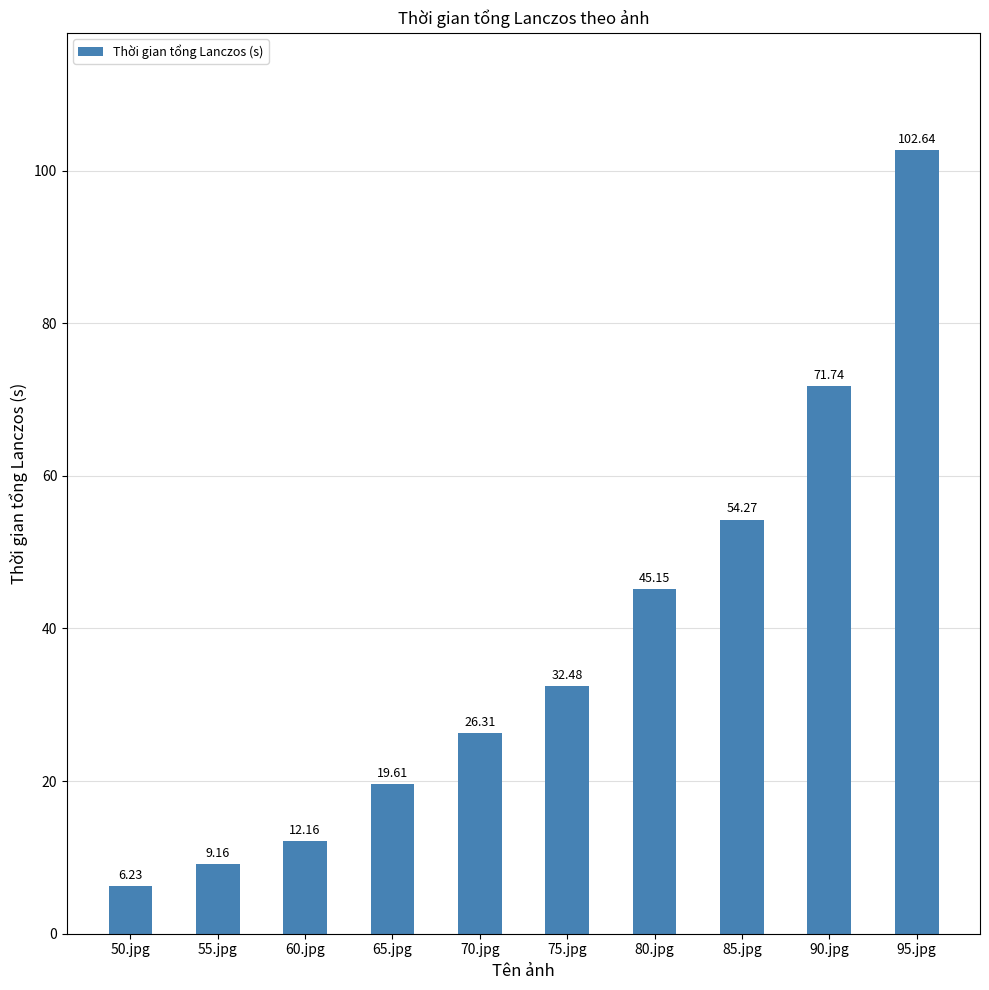

What is the sum of the values at 75.jpg and 50.jpg?

38.7